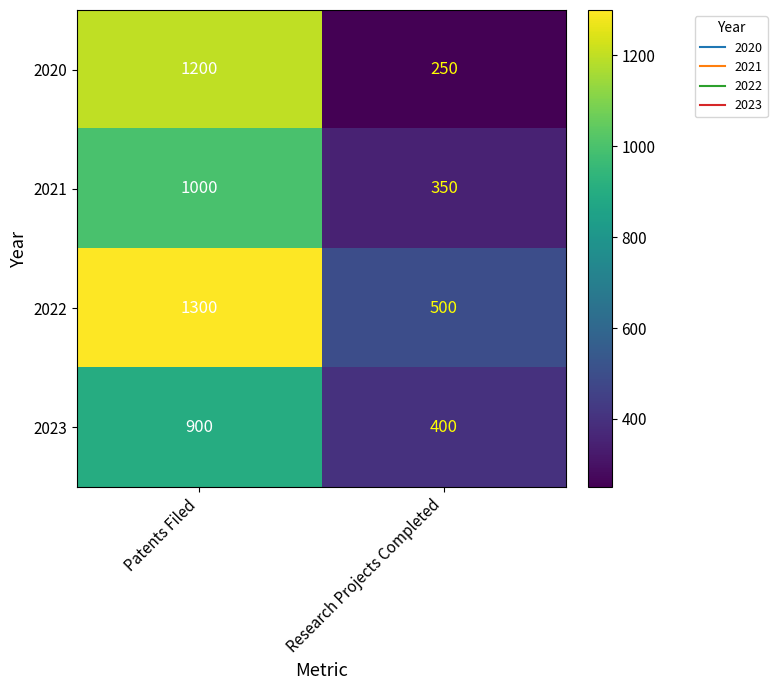

What is the approximate value of 2023 at Research Projects Completed, to the nearest 10?

400